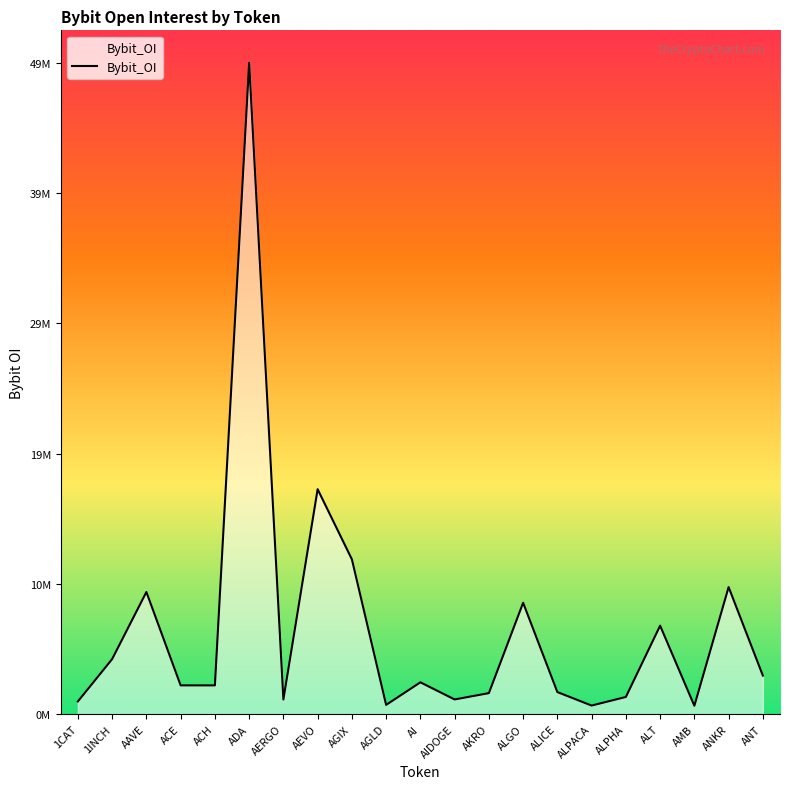

Does the chart display data point markers on the line(s)?

No